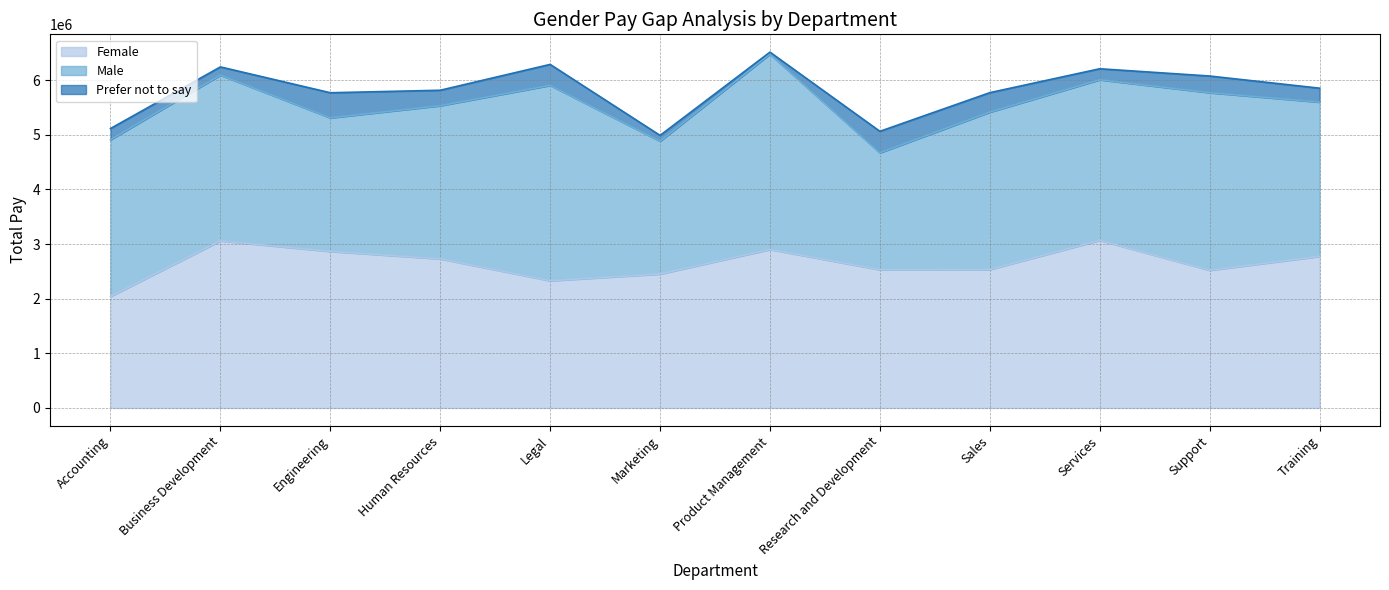

What is the difference between the second highest and minimum values in the Prefer not to say series?

356590